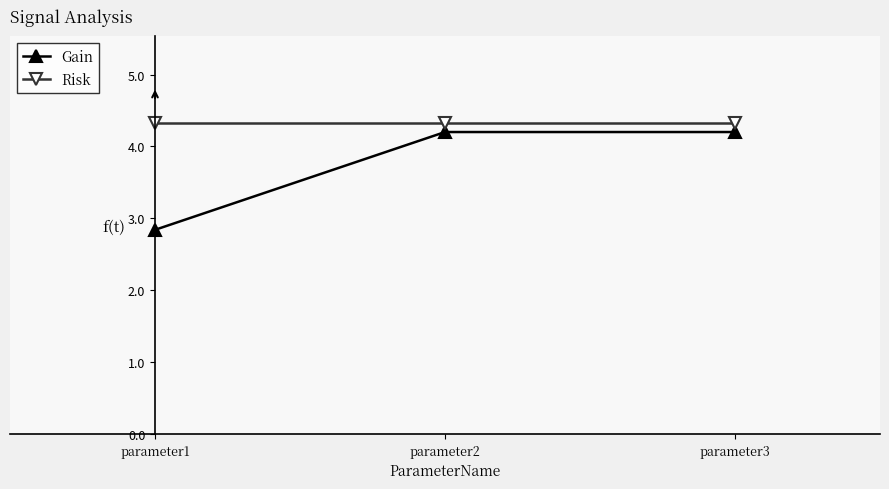

Rank the series by their average value, from highest to lowest.

Risk, Gain